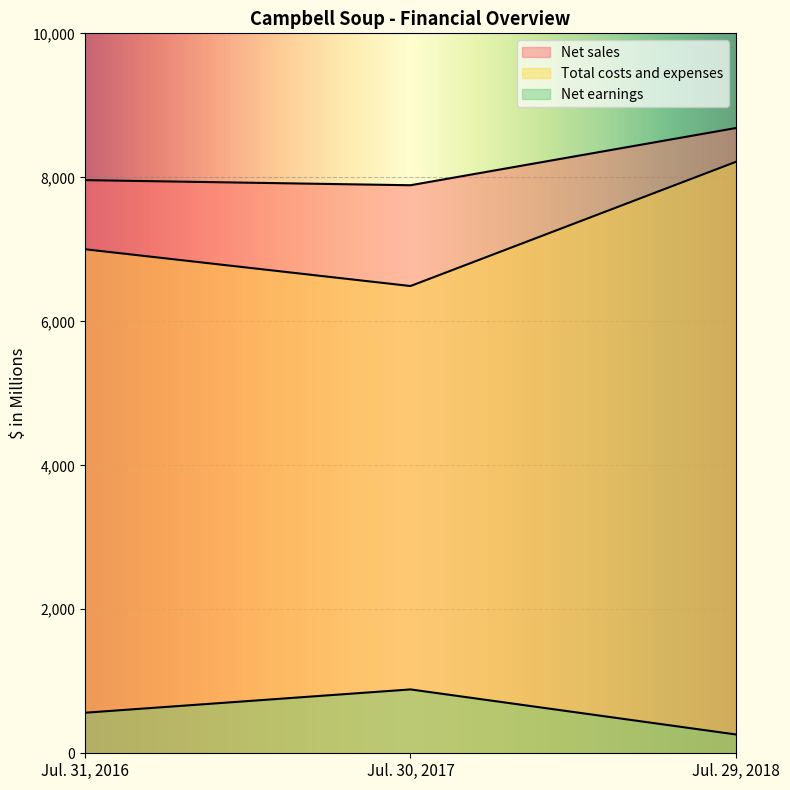

The Net sales series shows 14523 at Jul. 29, 2018. True or false?

False